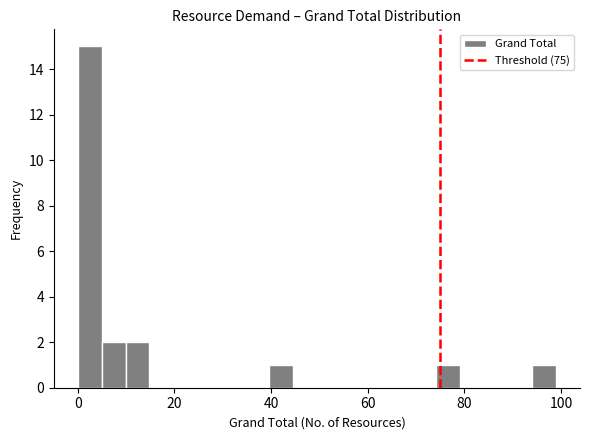

Around what value on the x-axis is the tallest bar? Give the approximate position of its centre, as read against the axis.

2